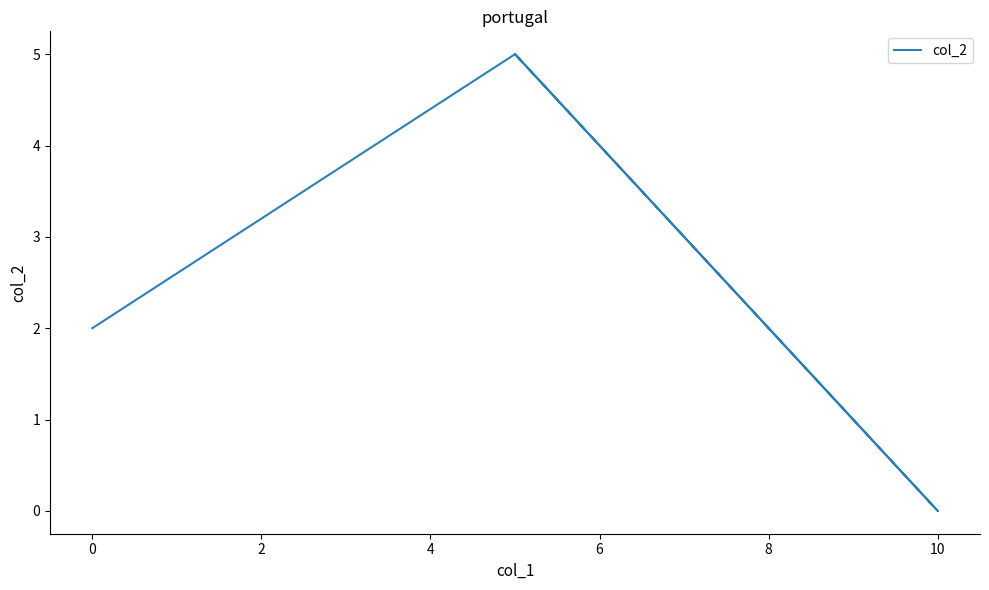

Count the values in the range 2 to 5.

3